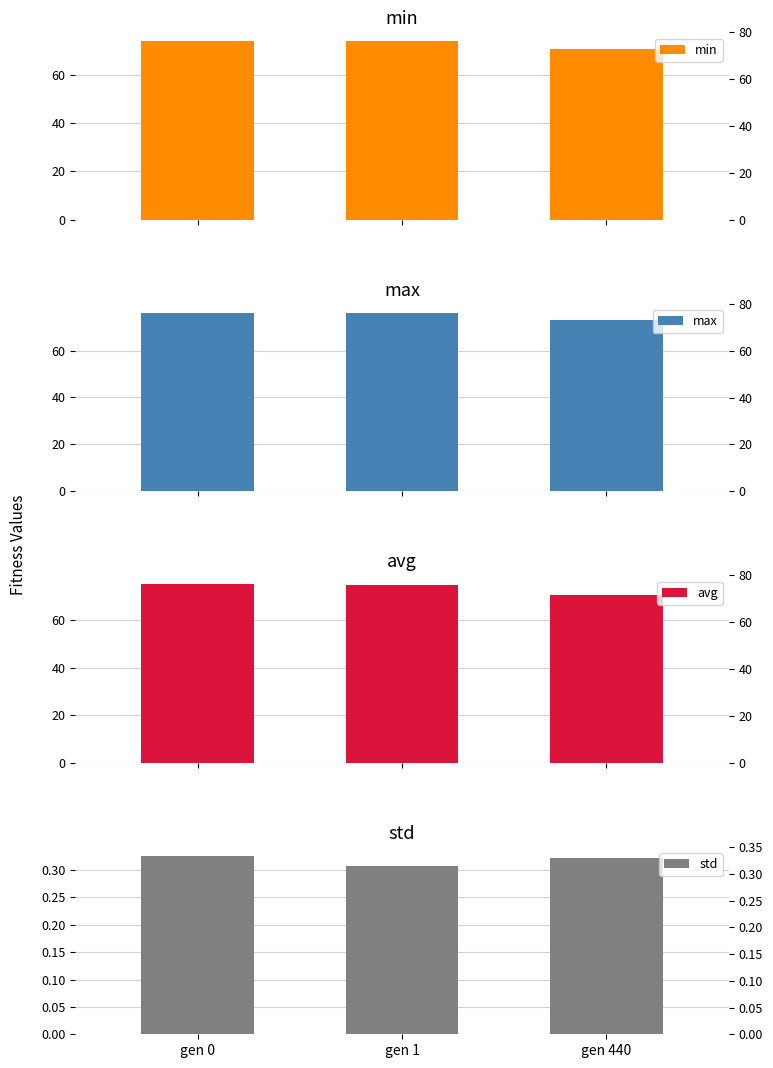

Which series changed the most between gen 0 and gen 440?

avg